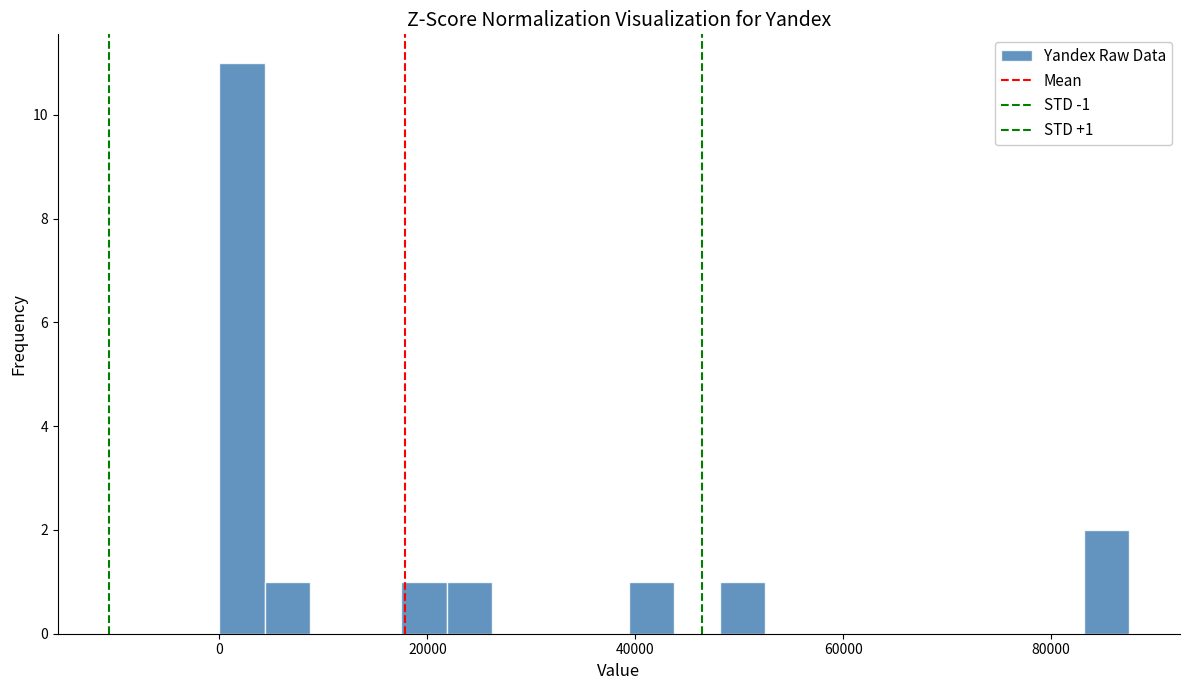

Around what value on the x-axis is the tallest bar? Give the approximate position of its centre, as read against the axis.

2000